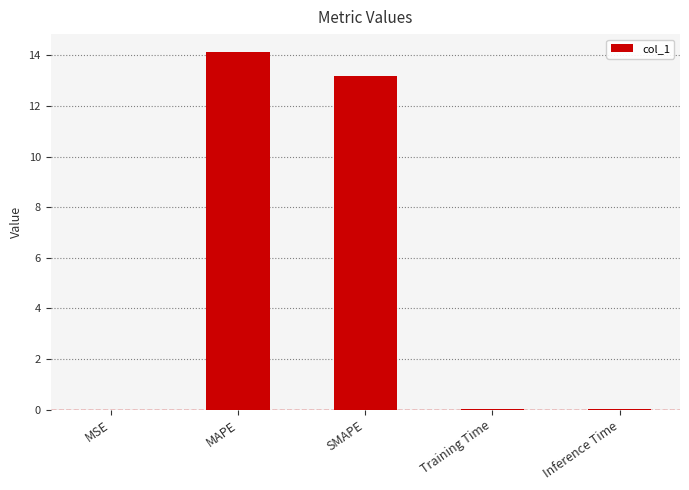

What is the sum of all values?

27.4